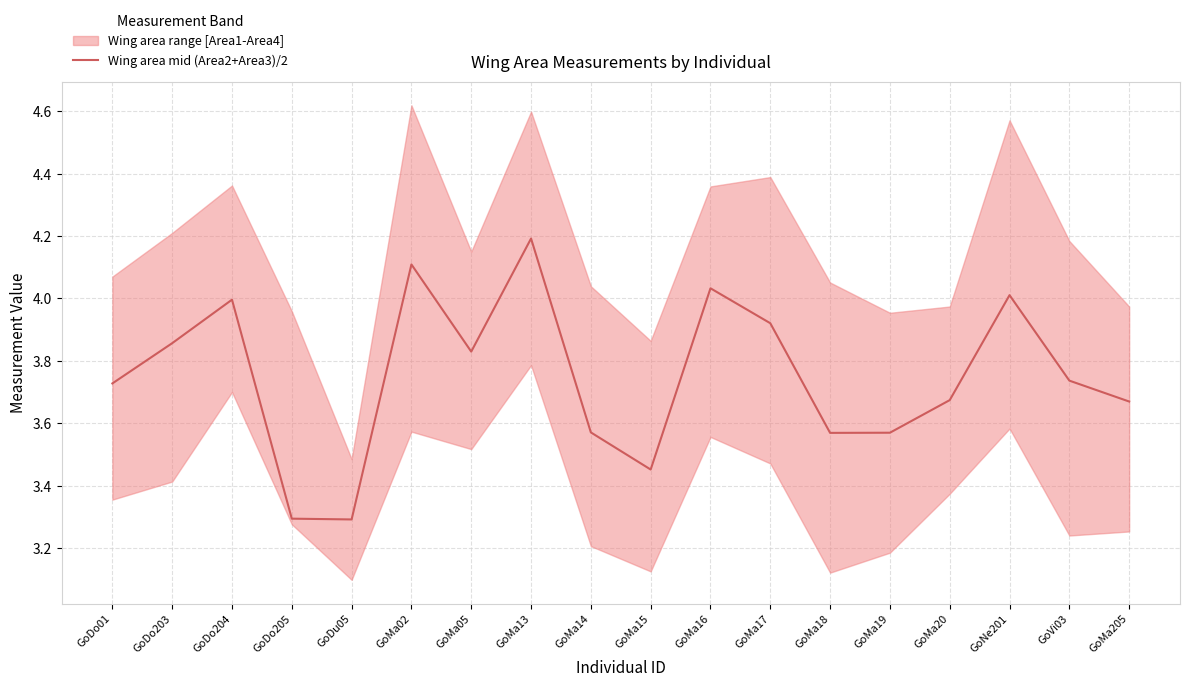

At which category does the data reach its first local peak?

GoDo204